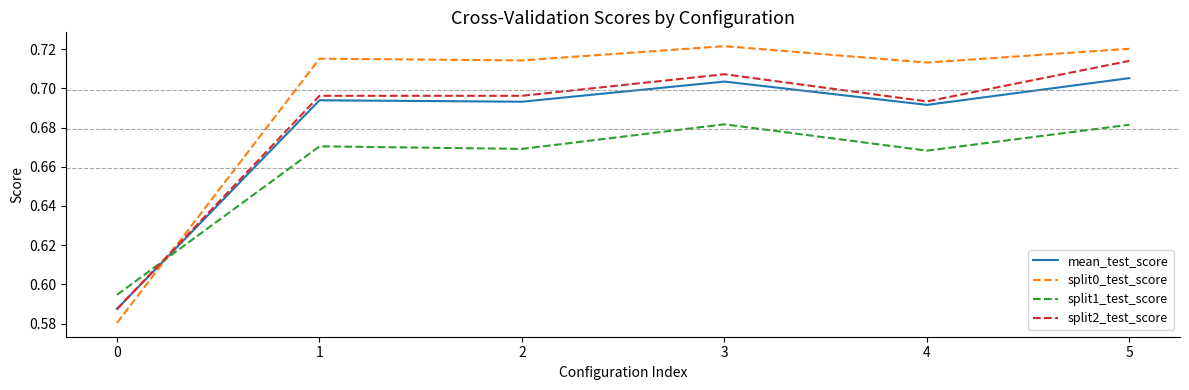

List the series in order of their peak value, highest first.

split0_test_score, split2_test_score, mean_test_score, split1_test_score